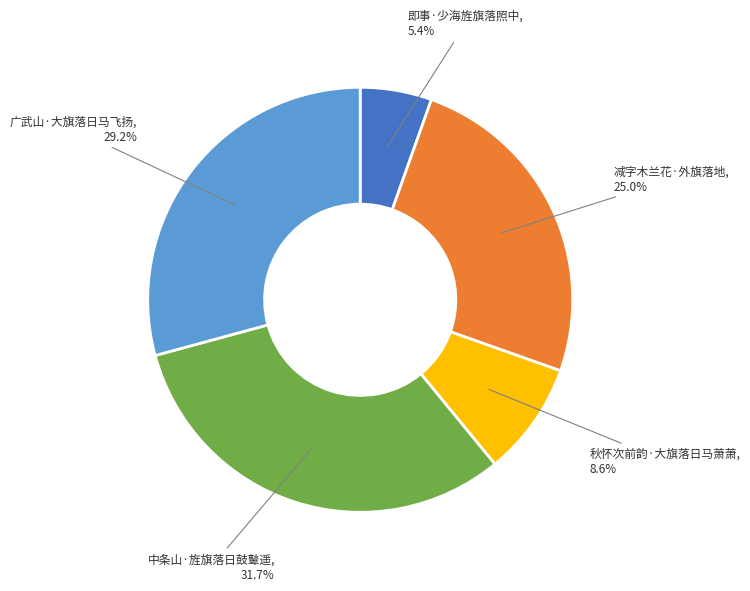

Combined, do 减字木兰花·外旗落地 and 中条山·旌旗落日鼓鼙遥 account for over 50%?

Yes